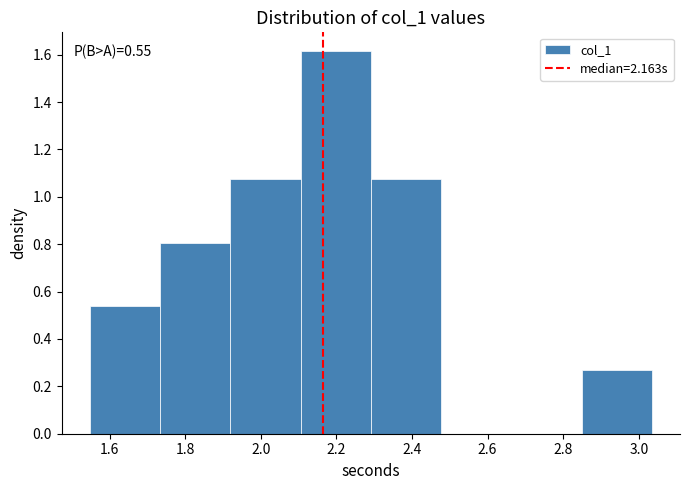

Over which range of the x-axis is the bar tallest?

2.10 to 2.30